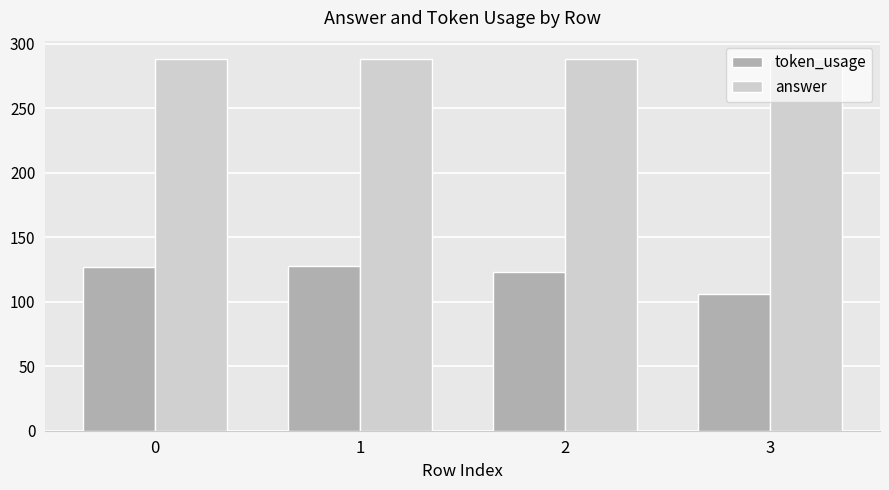

What is the difference between the highest and lowest values at 1?

160